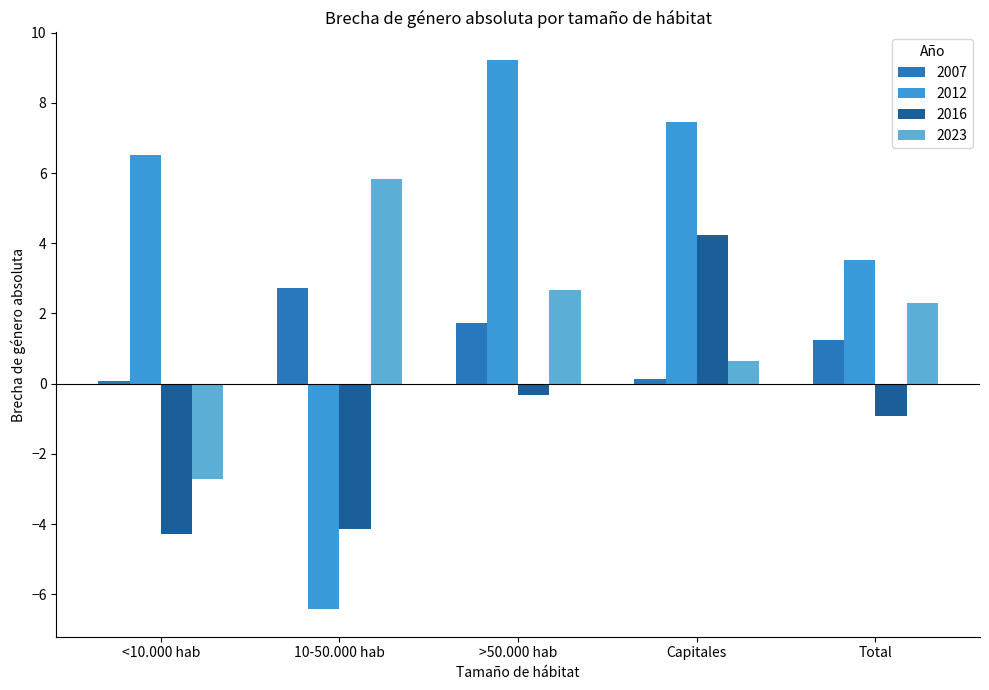

Which has a higher value, Total or >50.000 hab?

>50.000 hab